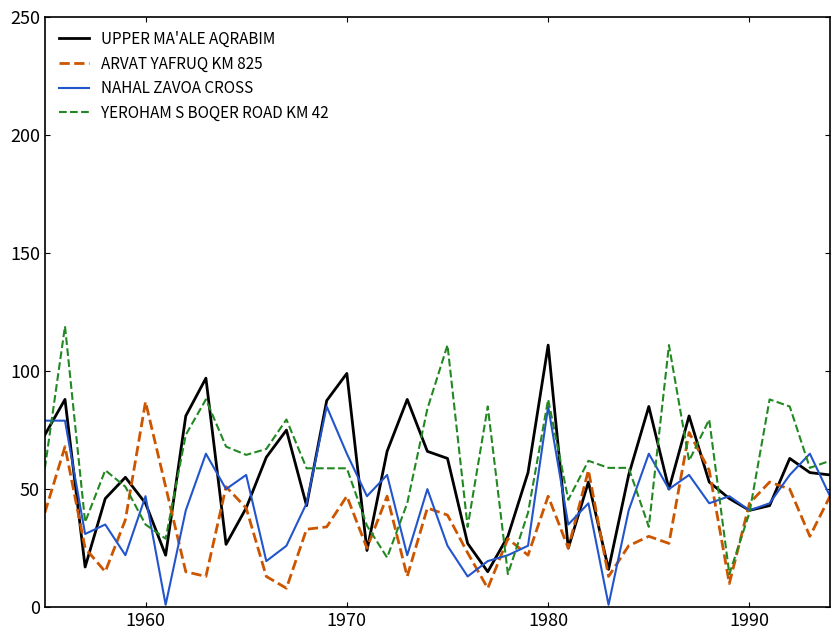

Which series has the largest range (max minus min)?

YEROHAM S BOQER ROAD KM 42